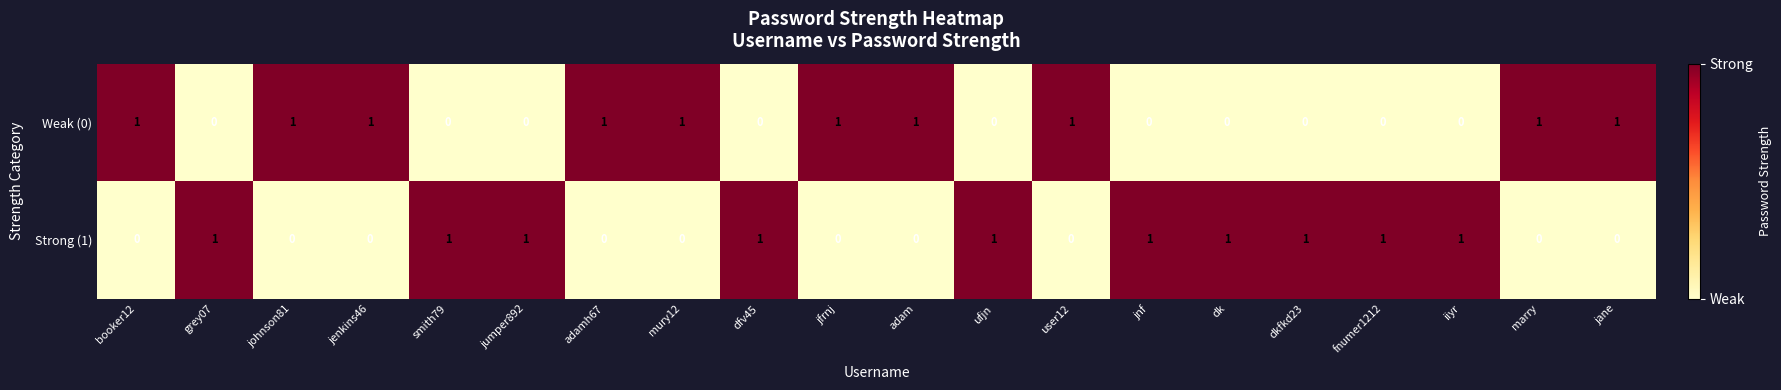

At mury12, list the series in order from smallest to largest.

Strong (1), Weak (0)